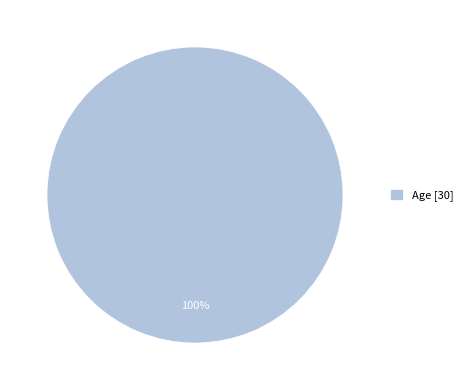

What percentage is the Age [30] slice, to the nearest percent?

100%